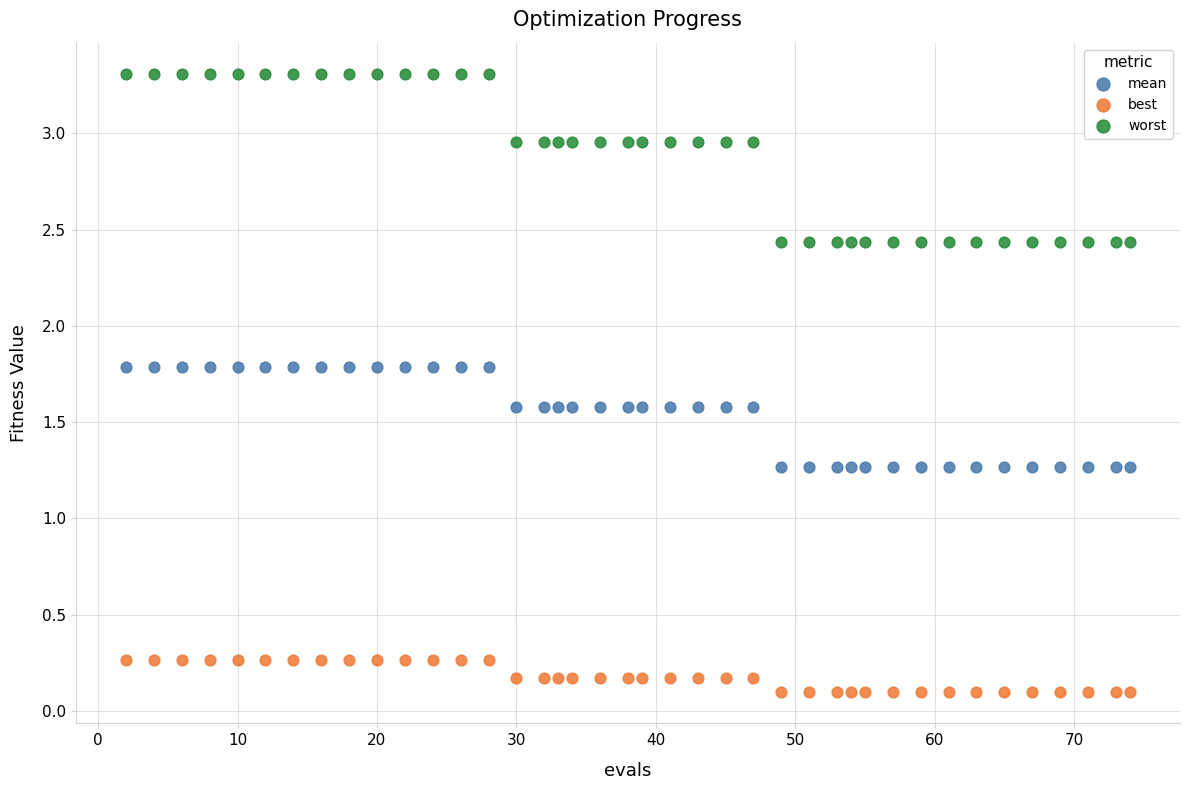

Which series contains the lowest Y value?

best